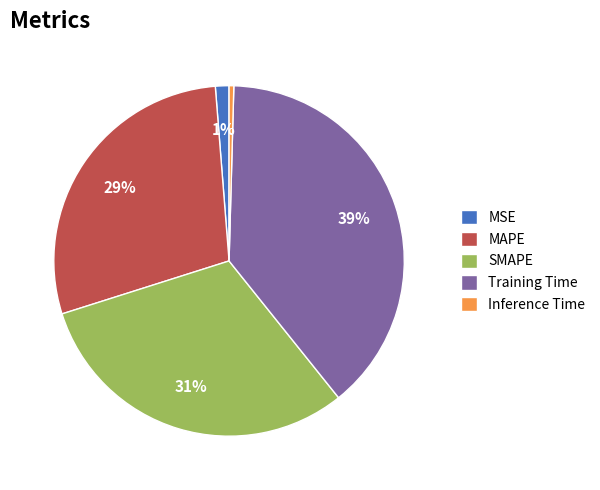

Which category has the biggest portion of the pie?

Training Time